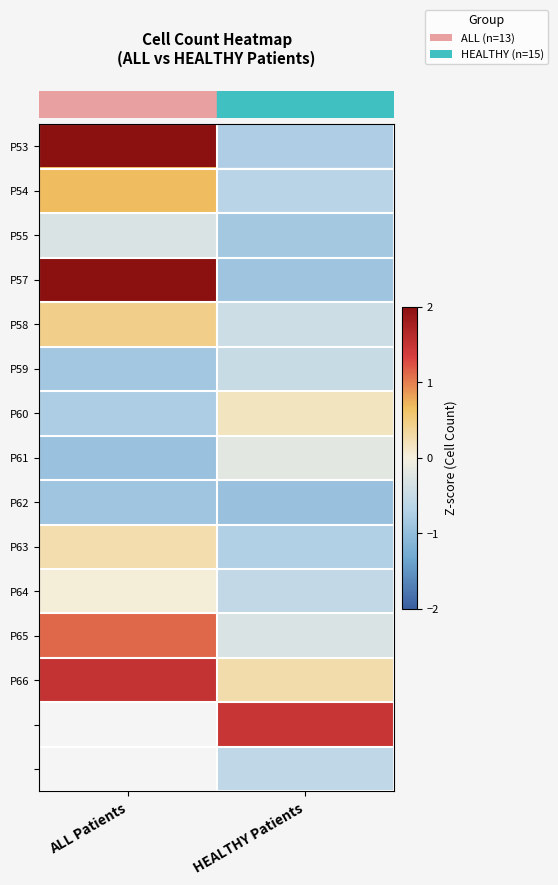

At how many categories does at least one series exceed 2?

1